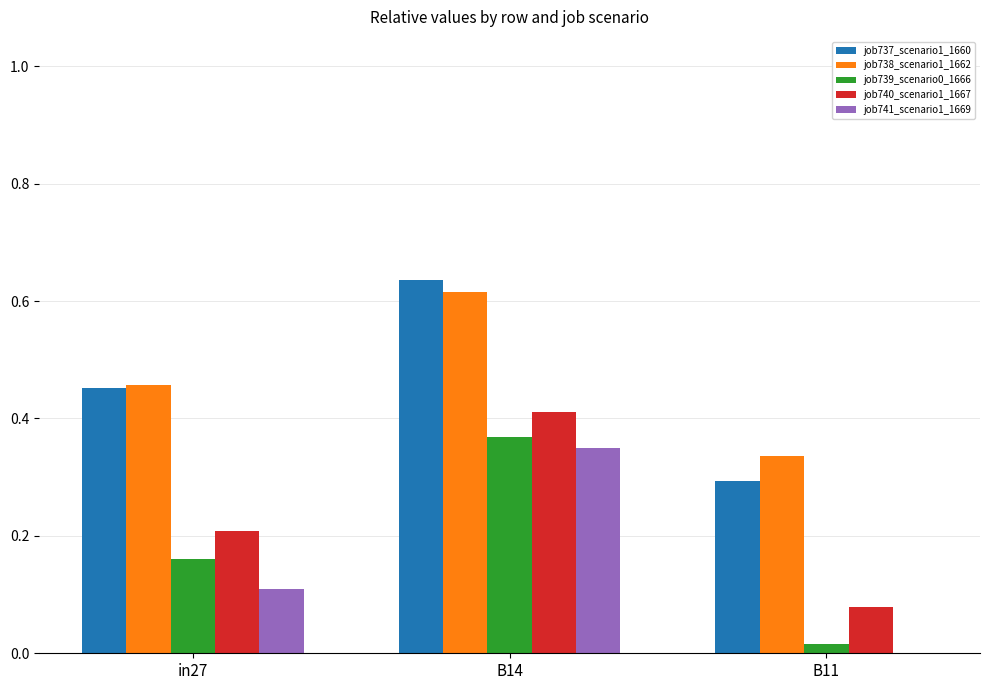

Where is job740_scenario1_1667 nearest to the value 0?

B11